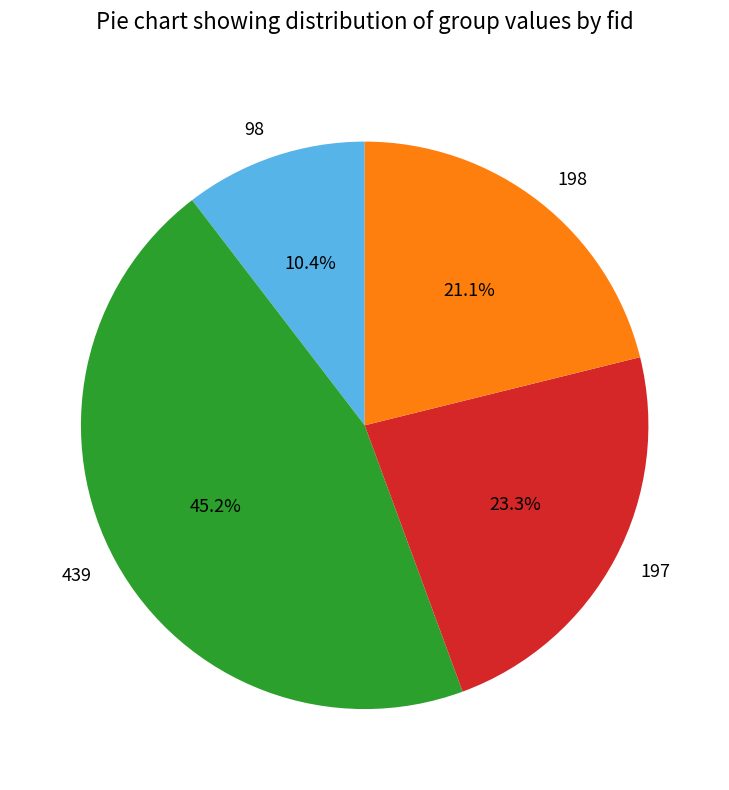

Combined, do 439 and 198 account for over 50%?

Yes